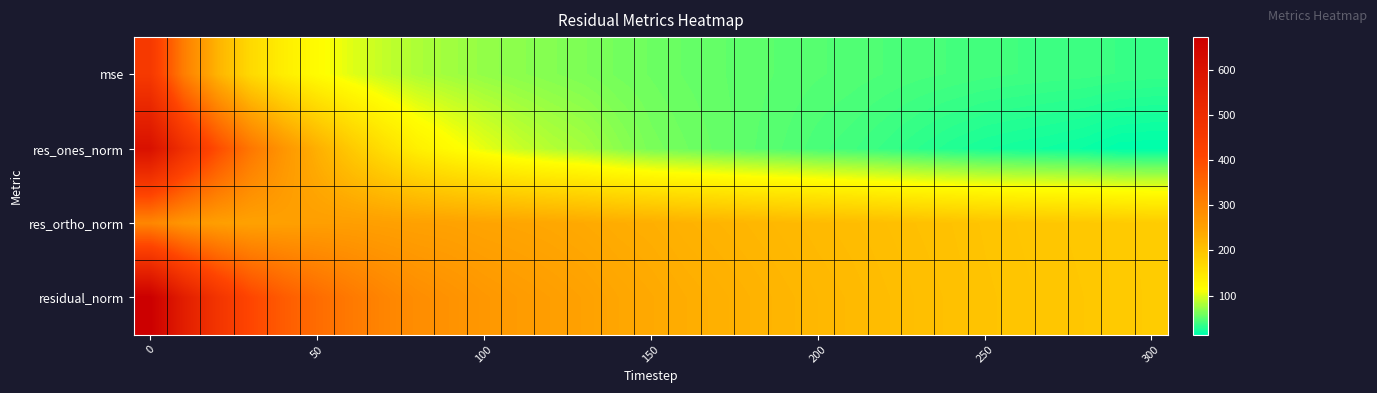

What is the smallest value displayed?

13.2